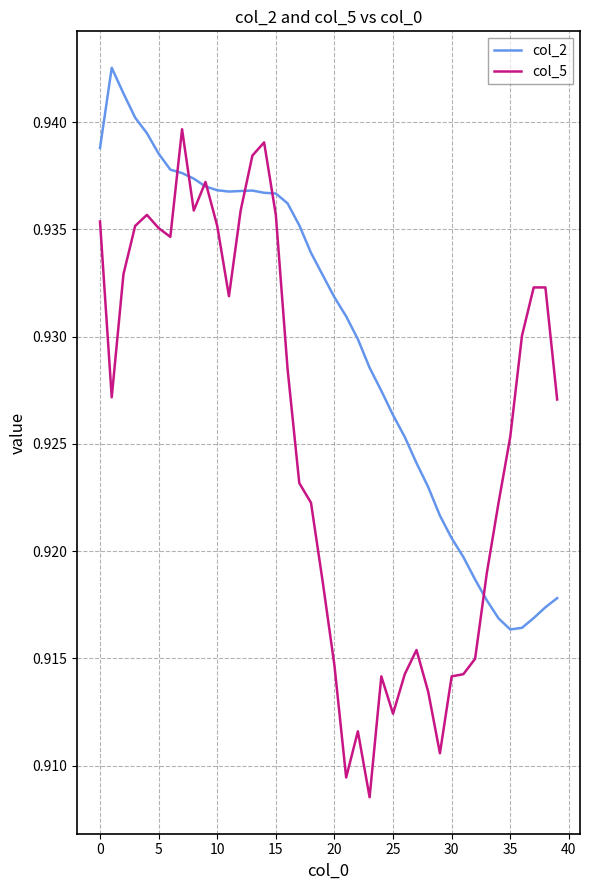

Which series has the largest total across all categories?

col_2